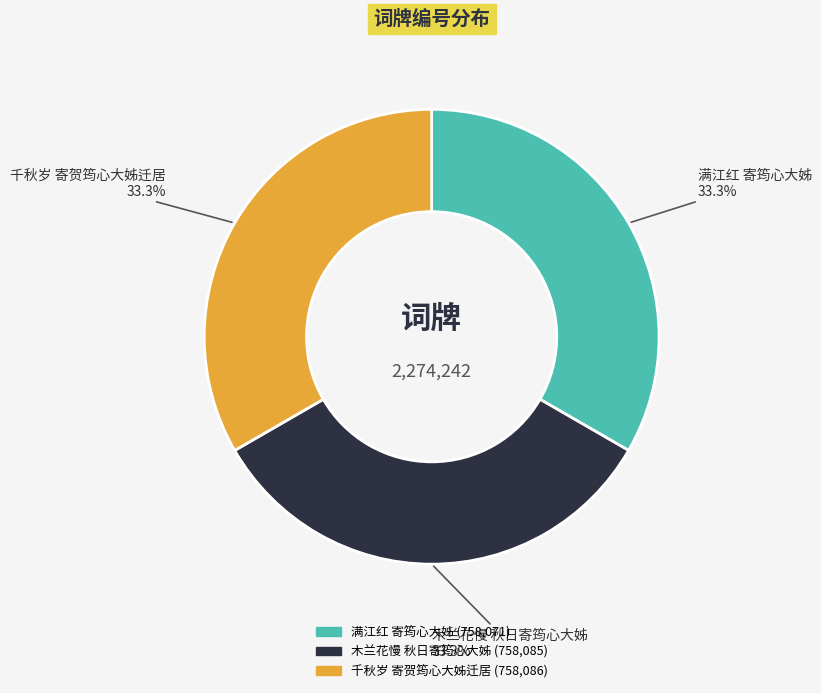

Approximately how many times larger is the value at 千秋岁 寄贺筠心大姊迁居 compared to 木兰花慢 秋日寄筠心大姊?

1.0